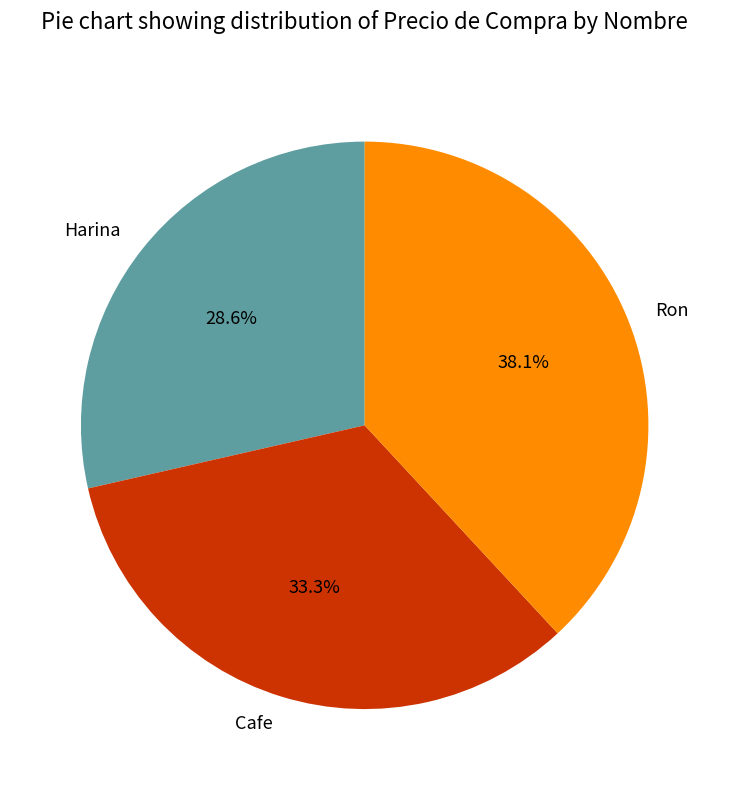

What percentage is the Harina slice, to the nearest percent?

29%